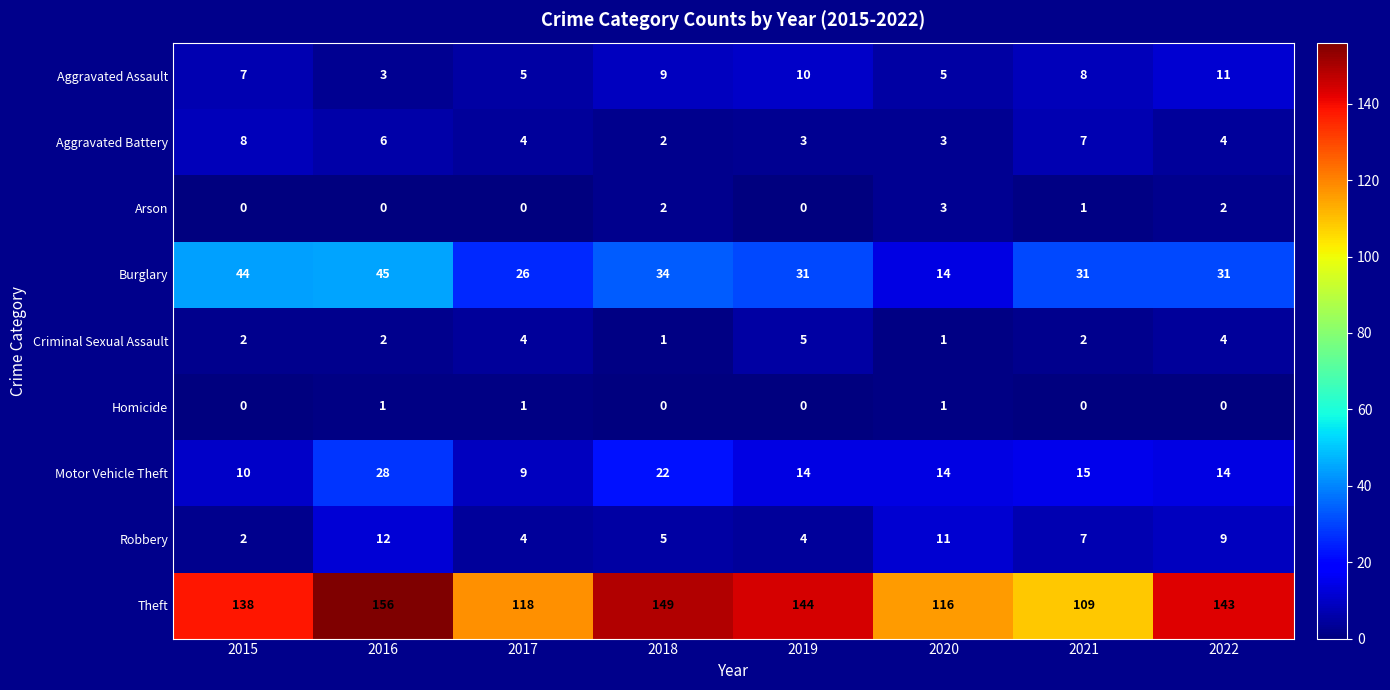

What is the sum of the Criminal Sexual Assault values at 2015 and 2018?

3